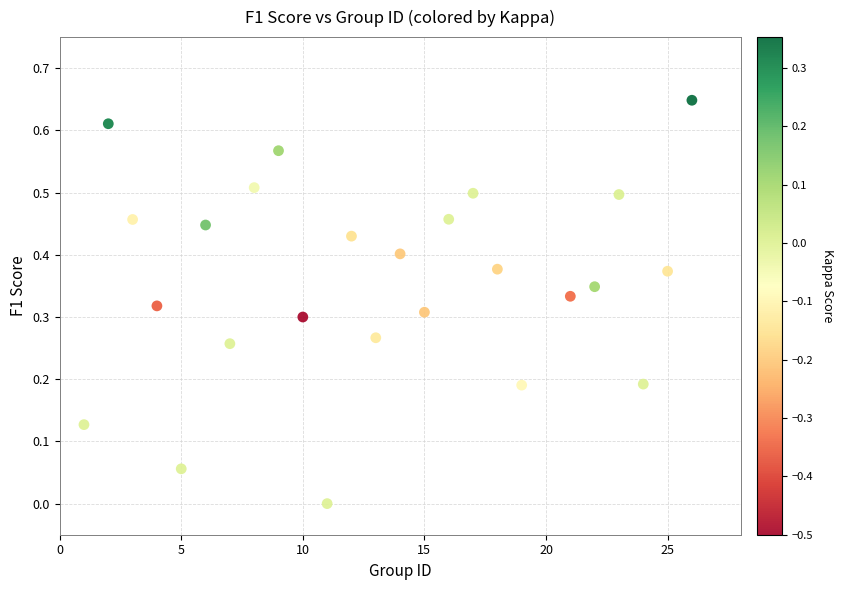

What is the range of X values (max minus min)?

25.0